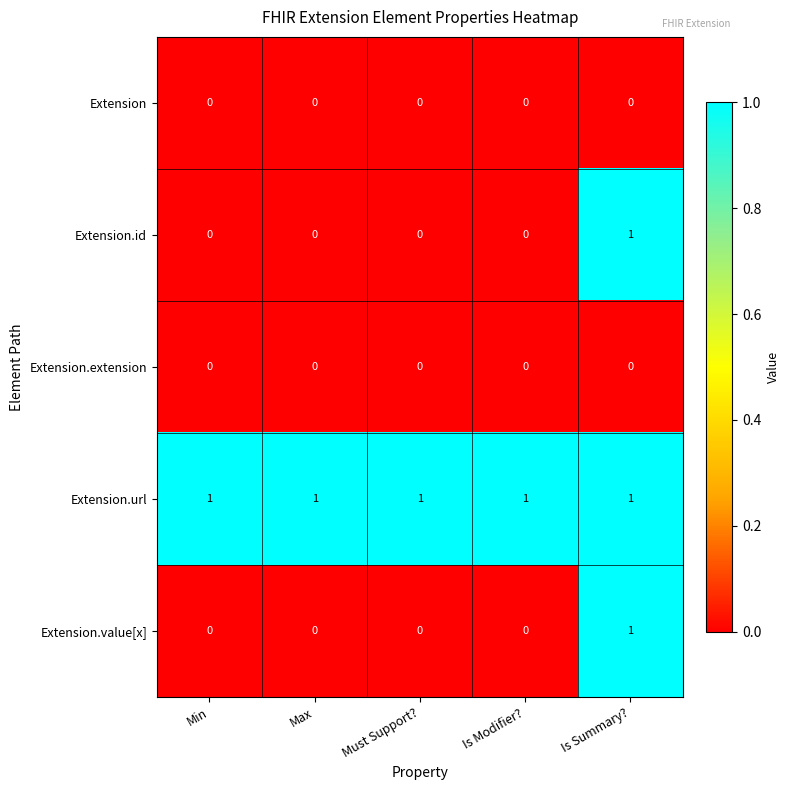

The value of Extension.value[x] at Min is 1. True or false?

False